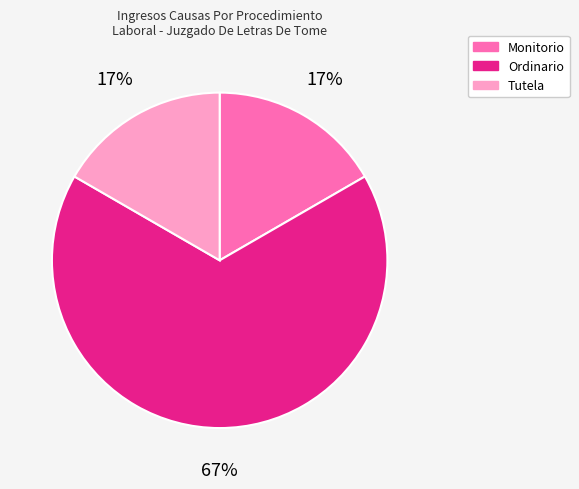

Is it true that Monitorio is 5% of the pie?

False